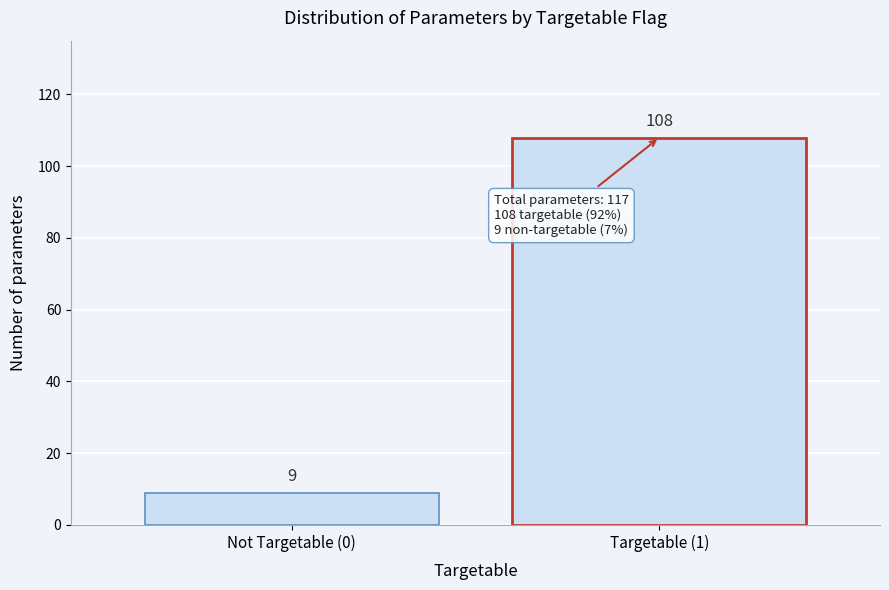

Reading left to right, transcribe all the data shown in this chart.

9	108